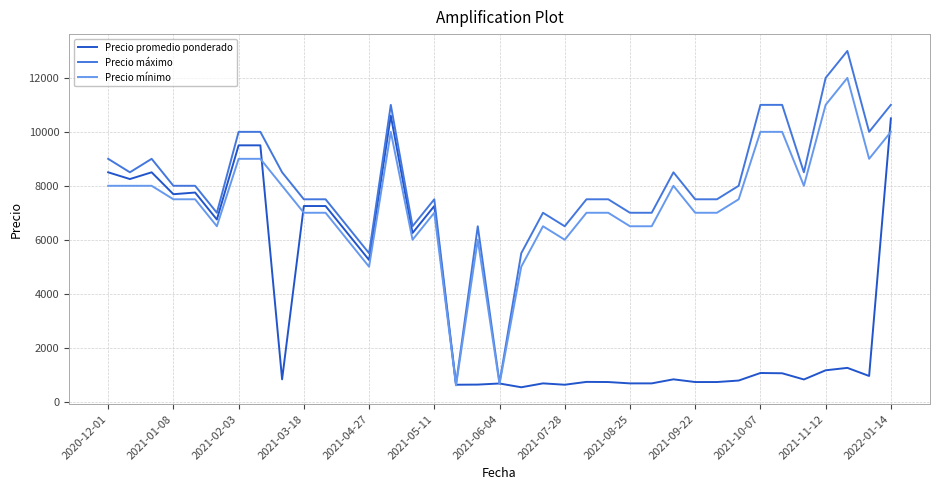

What is the highest value of the Precio promedio ponderado series?

10600